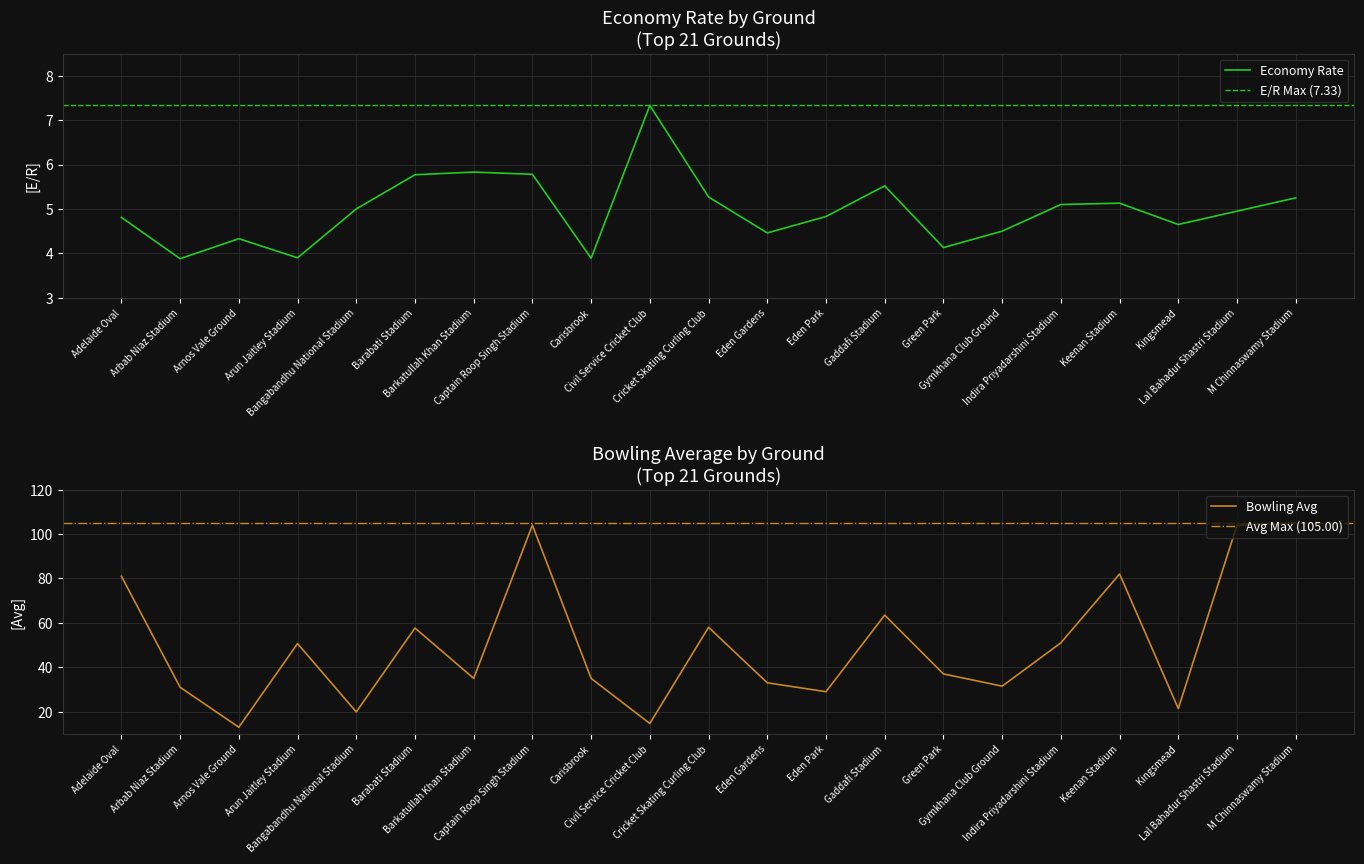

What is the difference between the second highest and minimum values in the Avg series?

91.0